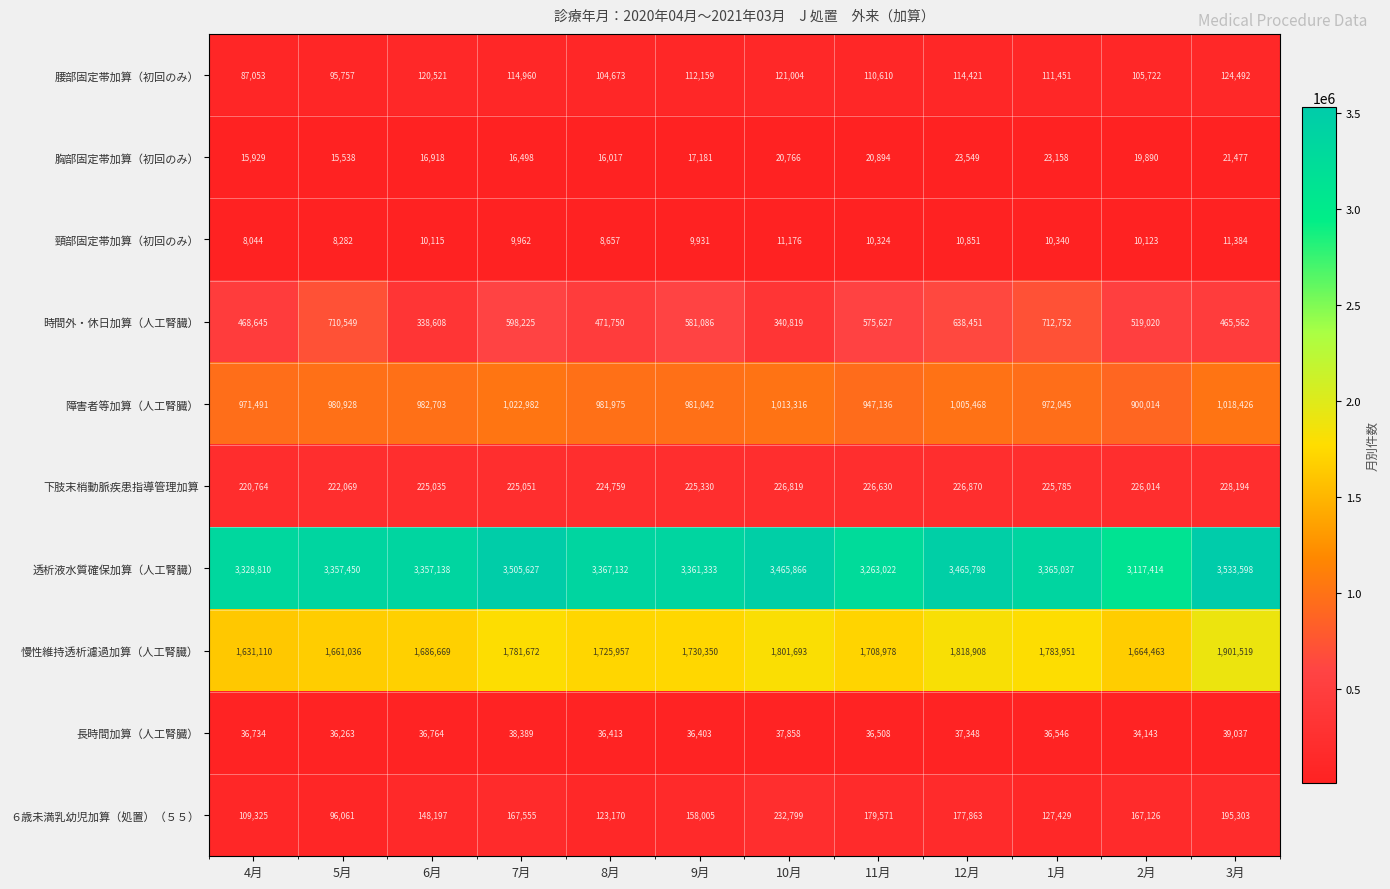

Is the value of 慢性維持透析濾過加算（人工腎臓） at 6月 greater than the value of 透析液水質確保加算（人工腎臓） at 4月?

No